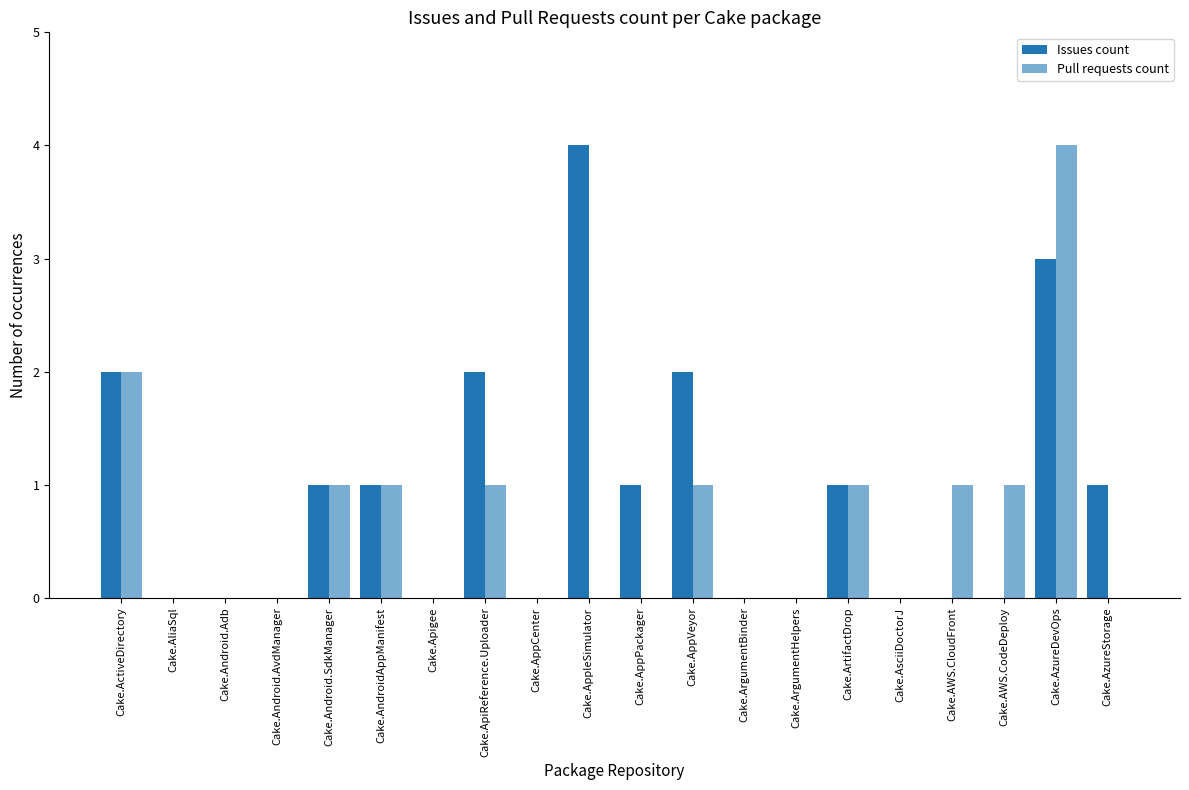

Are the bars grouped side by side (vs. stacked)?

Yes